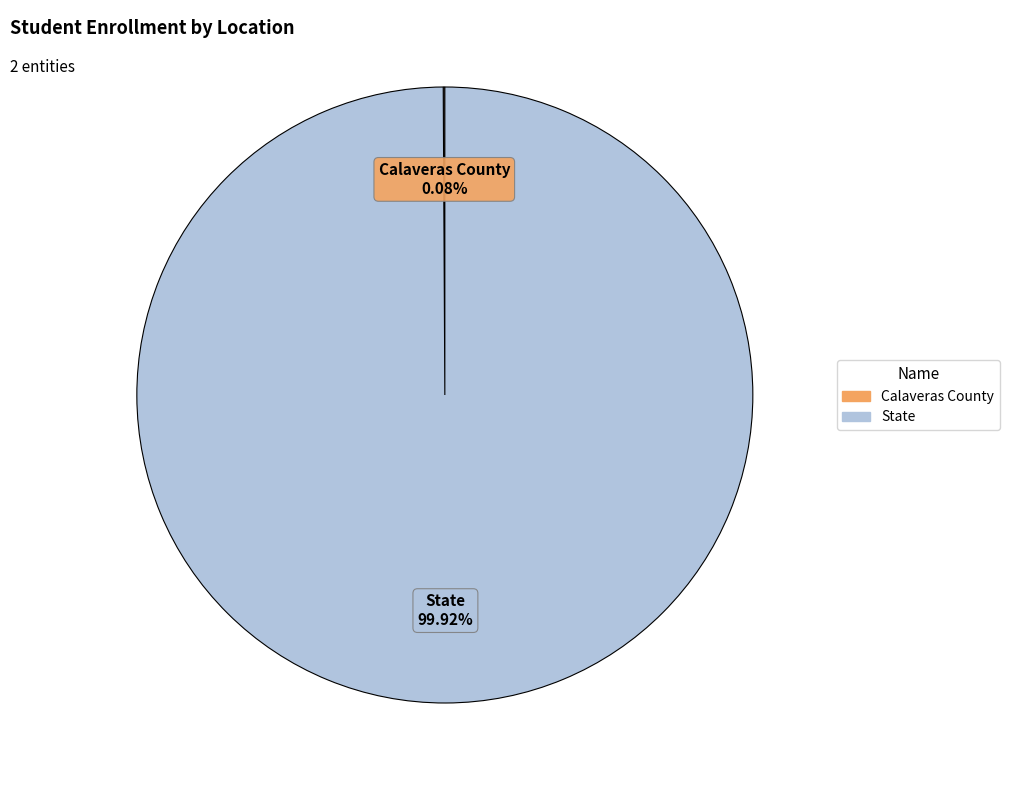

Which slice is the largest?

State